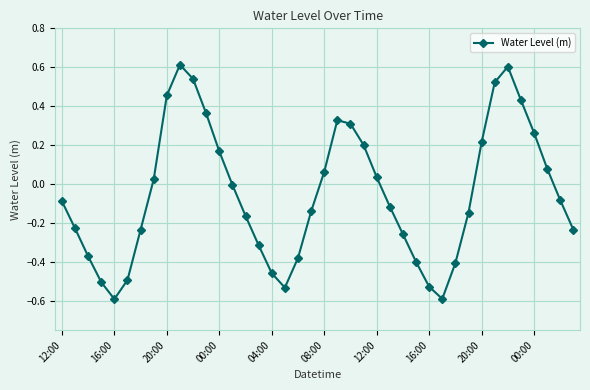

What is the value of the 35th point from the left?

0.6